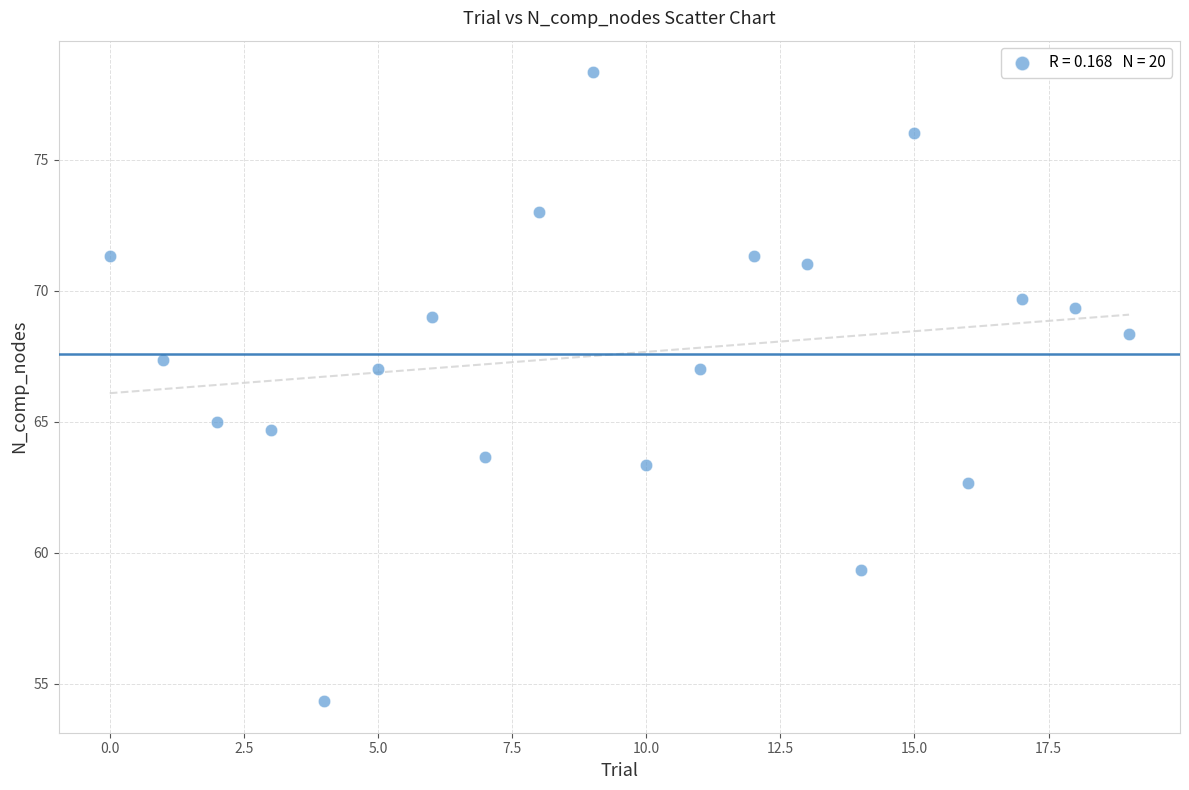

What is the range of Y values (max minus min)?

24.0